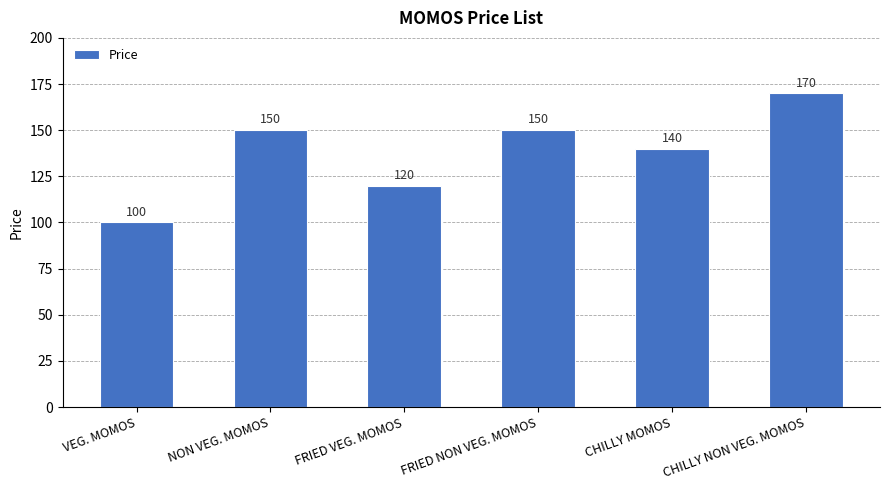

What is the difference between the values at CHILLY MOMOS and VEG. MOMOS?

40